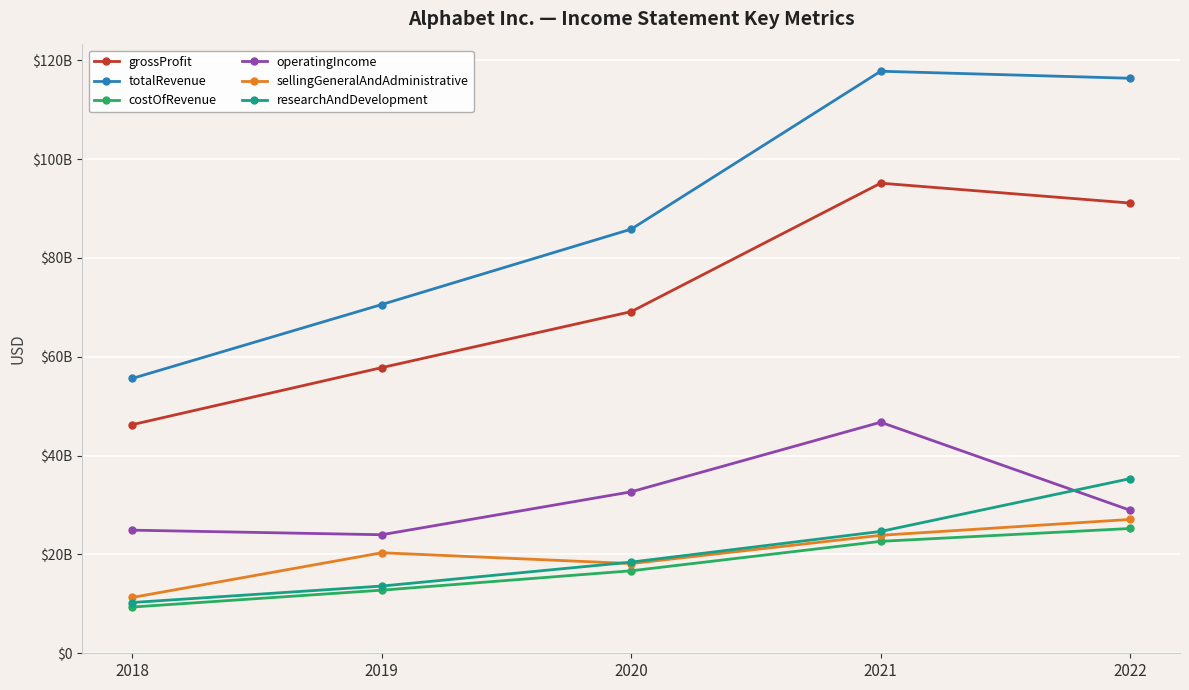

Is this an area chart (filled region under the line)?

No